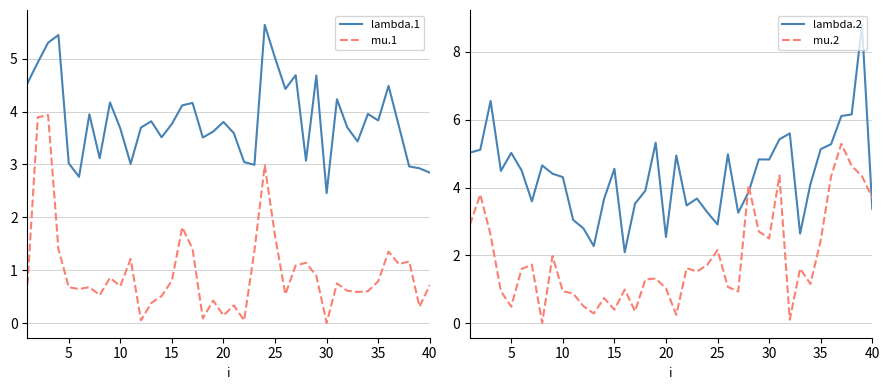

Is it true that lambda.1 equals 0.8 at 30?

False